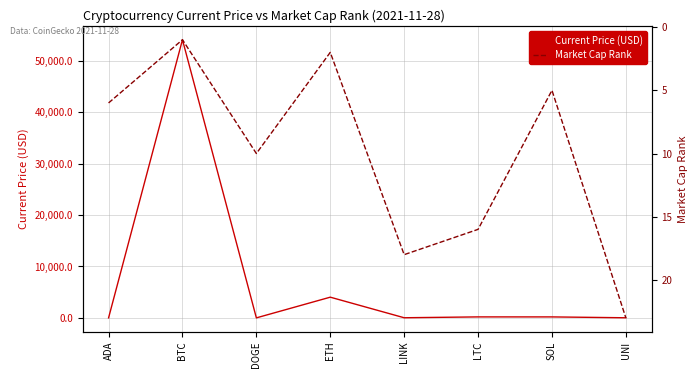

What position from the right is ADA?

8